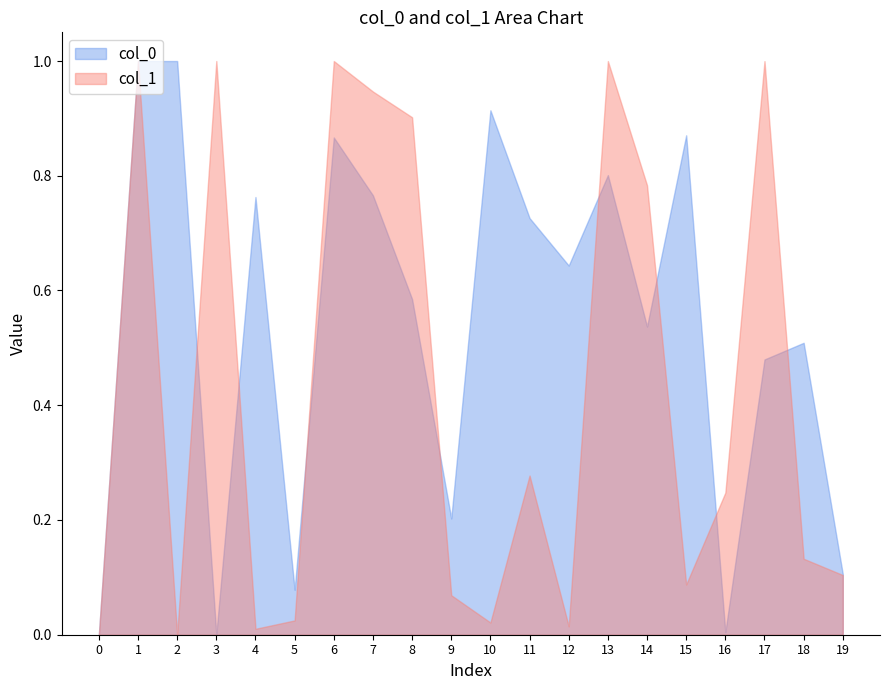

Reading left to right, what are all the values shown in this chart?

col_0: 0.0	1.0	1.0	0.0	0.8	0.1	0.9	0.8	0.6	0.2	0.9	0.7	0.6	0.8	0.5	0.9	0.0	0.5	0.5	0.1
col_1: 0.0	1.0	0.0	1.0	0.0	0.0	1.0	0.9	0.9	0.1	0.0	0.3	0.0	1.0	0.8	0.1	0.2	1.0	0.1	0.1